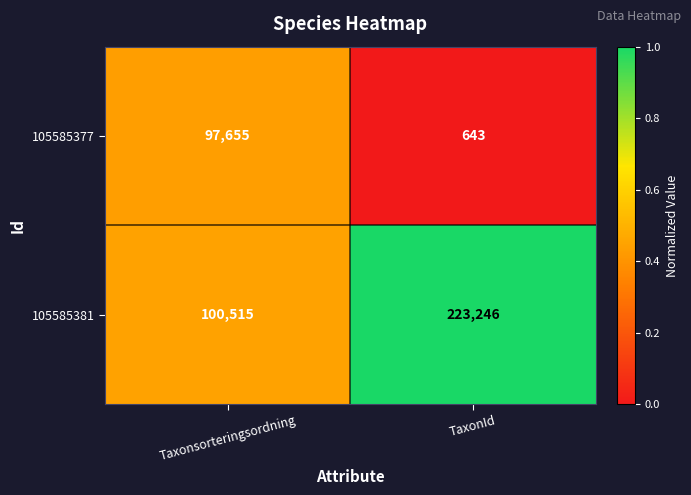

List the series in order of their peak value, lowest first.

105585377, 105585381